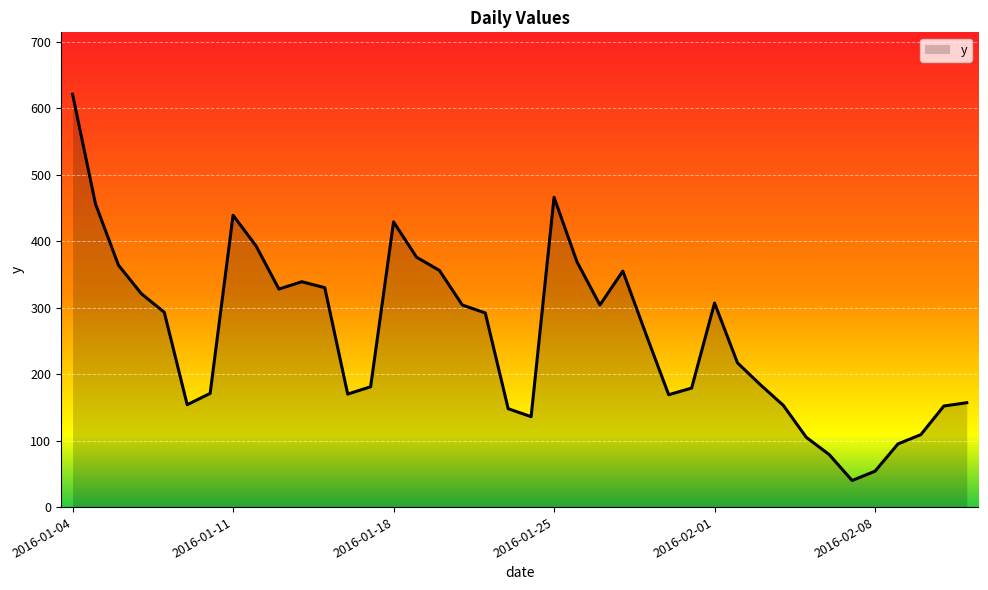

What is the difference between the maximum and minimum values?

581